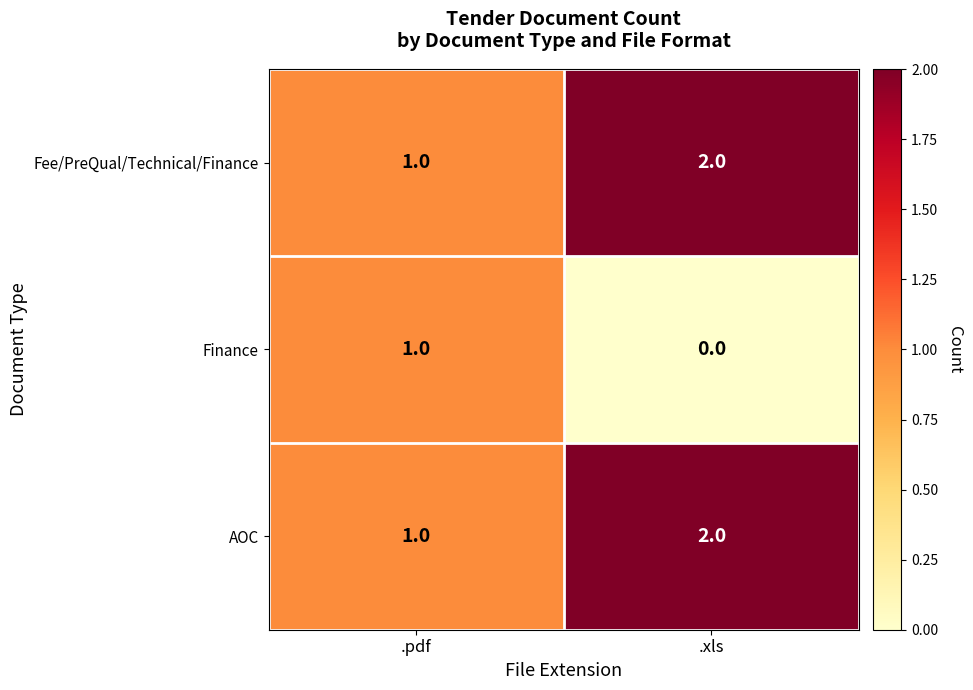

Reading left to right, list all the values displayed in this chart.

Fee/PreQual/Technical/Finance: 1	2
Finance: 1	0
AOC: 1	2